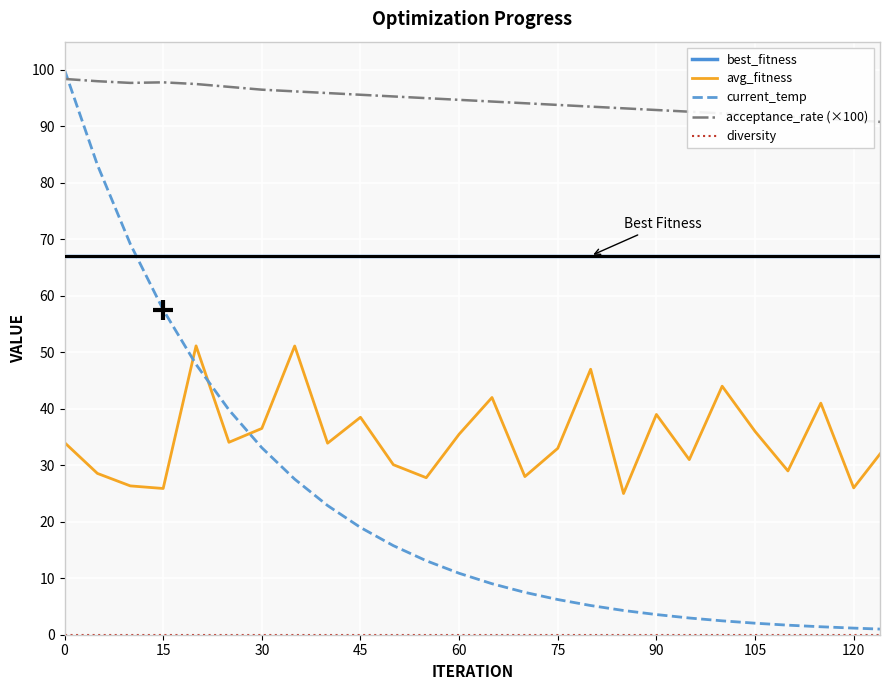

After their last crossing, which series has the higher values: current_temp or acceptance_rate (×100)?

acceptance_rate (×100)